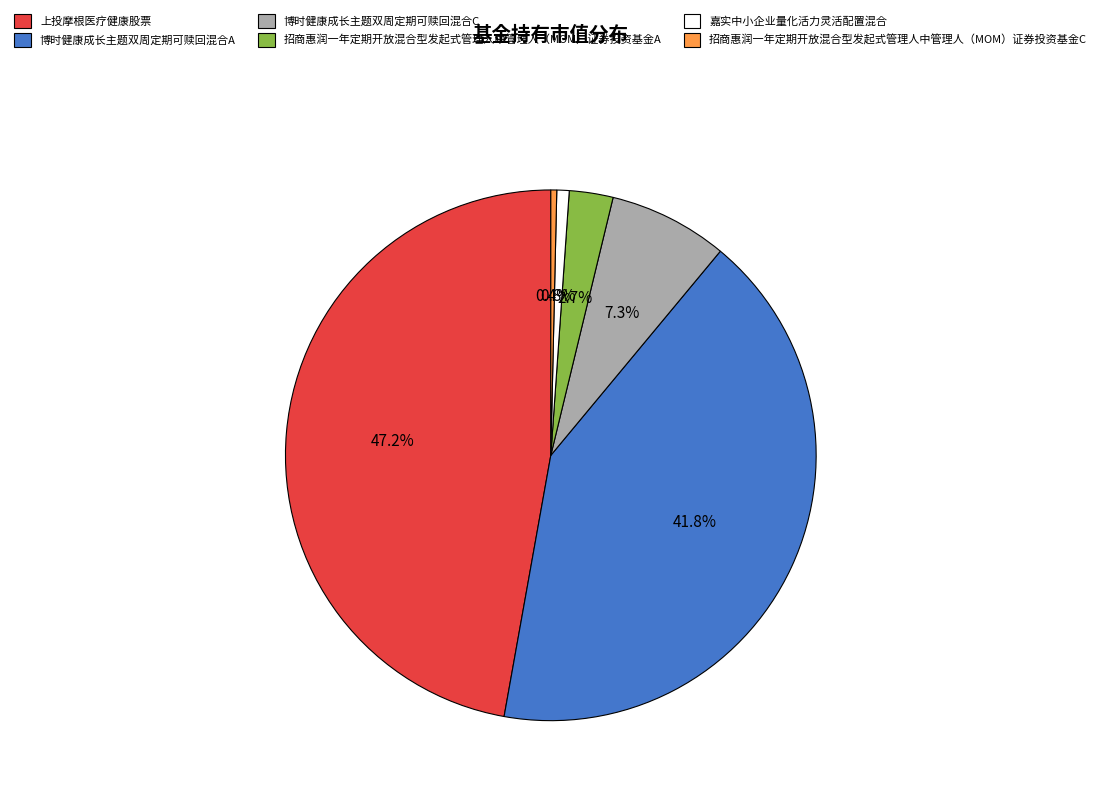

Is there any slice that represents more than half of the pie?

No